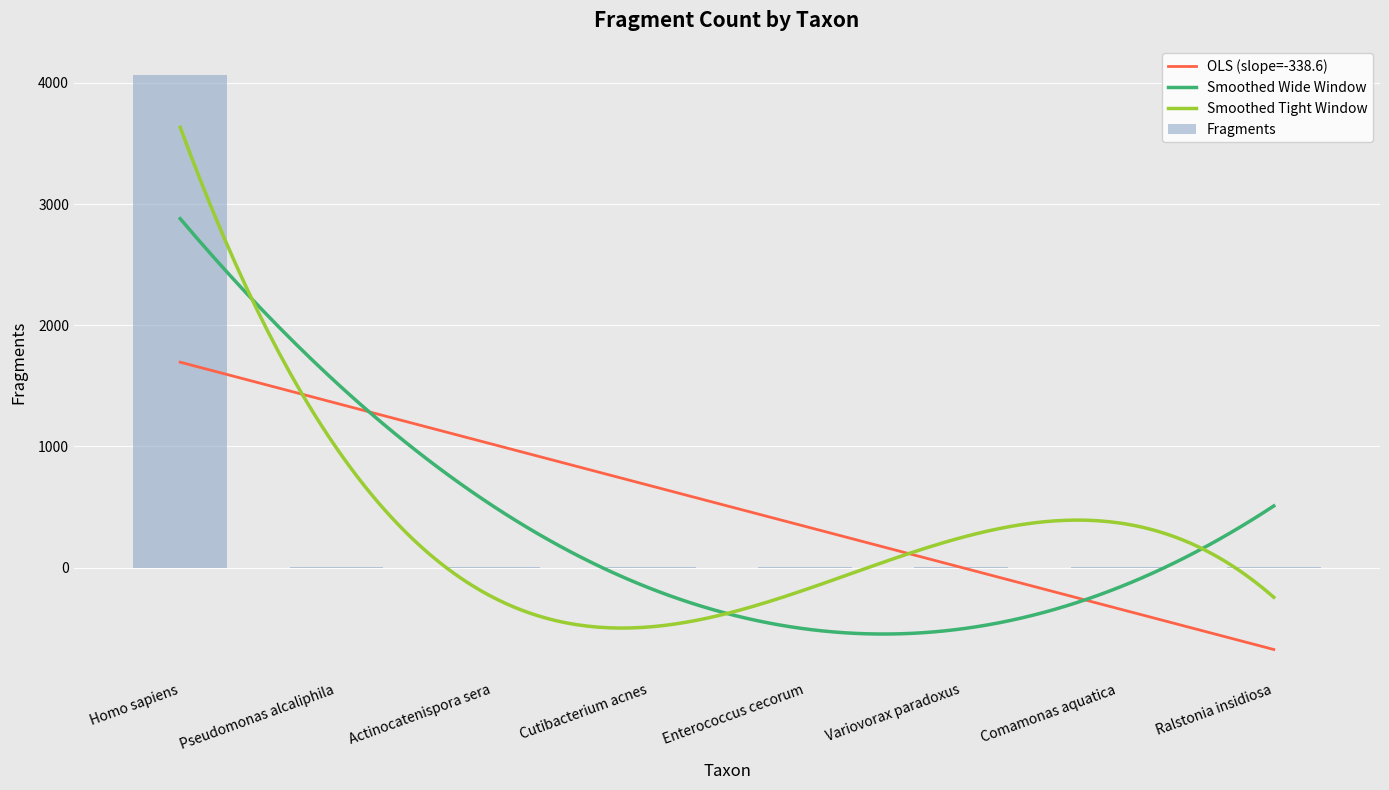

How many data points are less than 3?

3